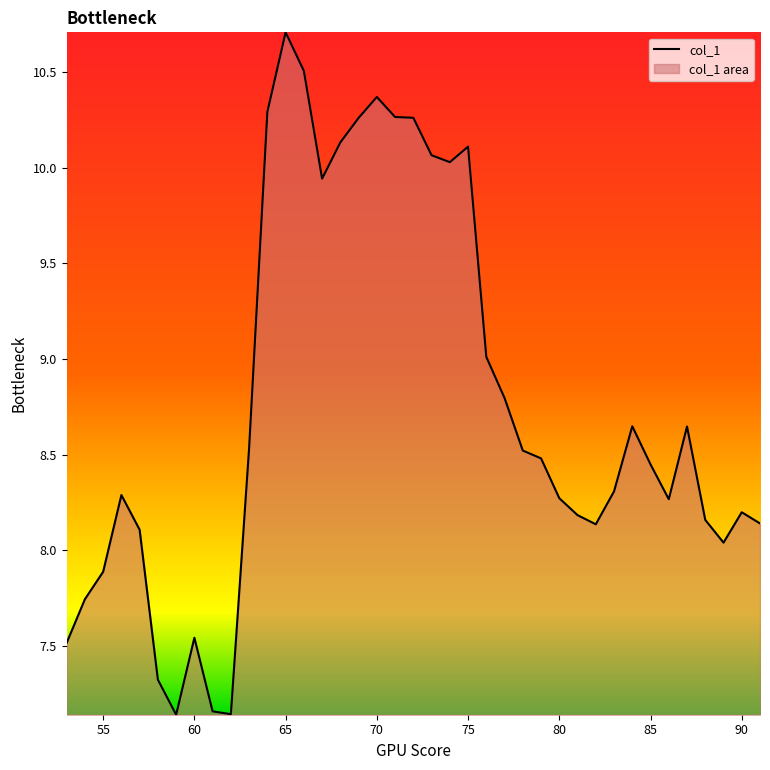

Between 79 and 70, which is larger?

70